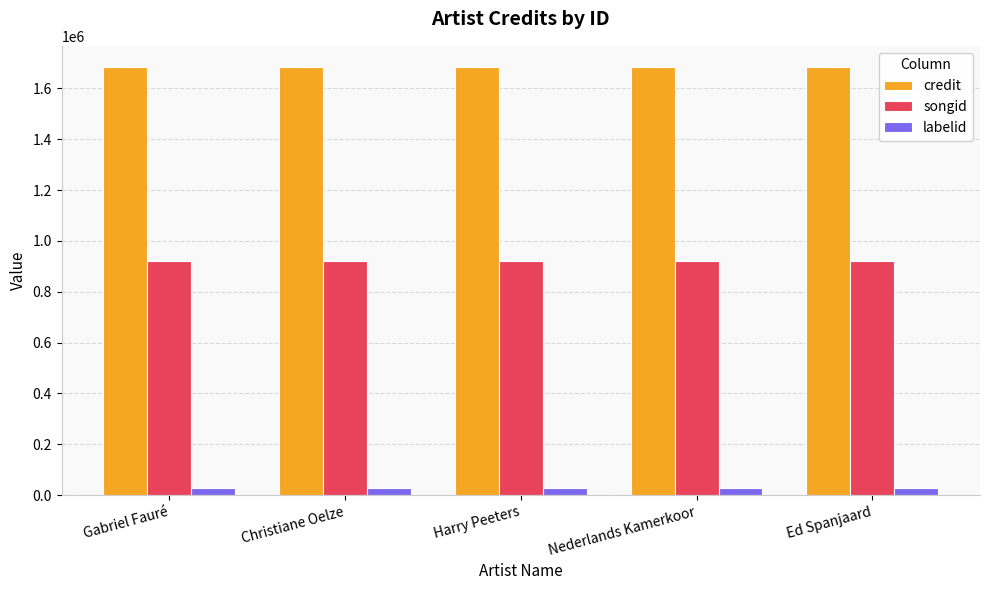

What is the highest value of the labelid series?

29023